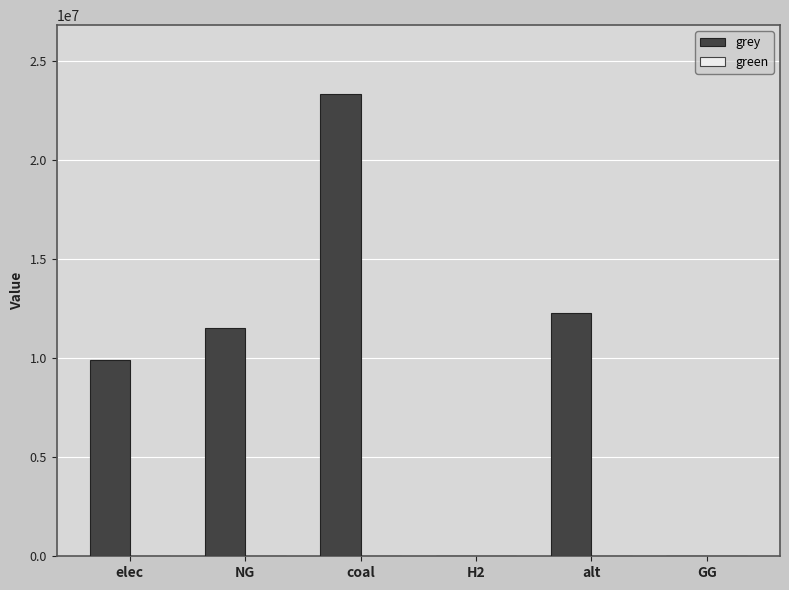

What is the change in value from elec to GG?

-9928235.0